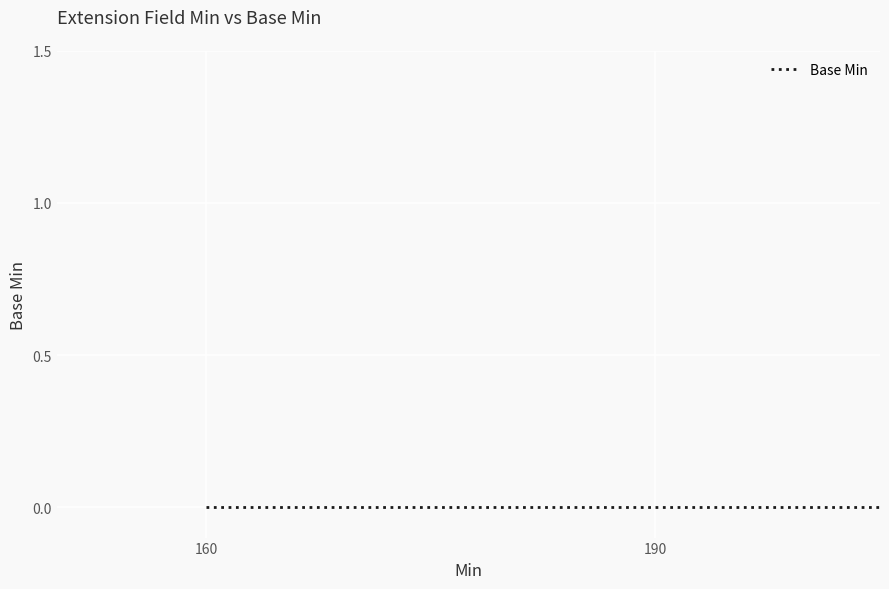

Does the chart have visible grid lines?

Yes